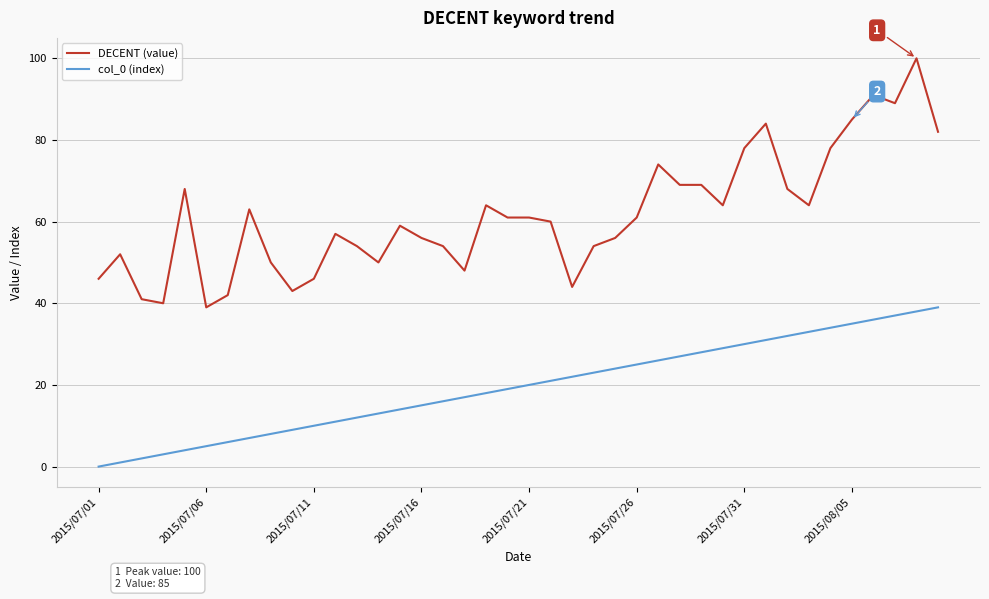

Which series has the widest spread of values?

DECENT (value)